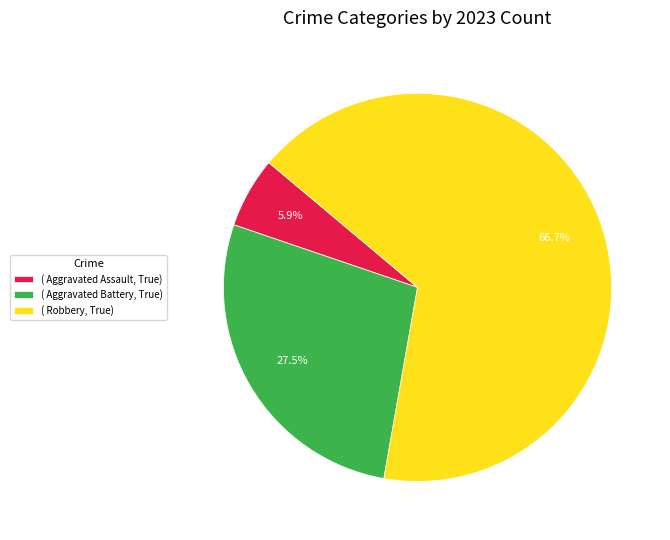

Which slice is the smallest?

( Aggravated Assault, True)